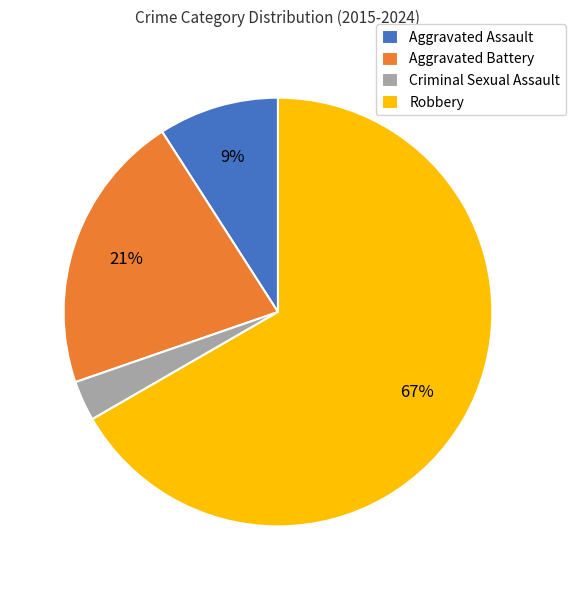

To the nearest percent, what is the average slice percentage?

25%